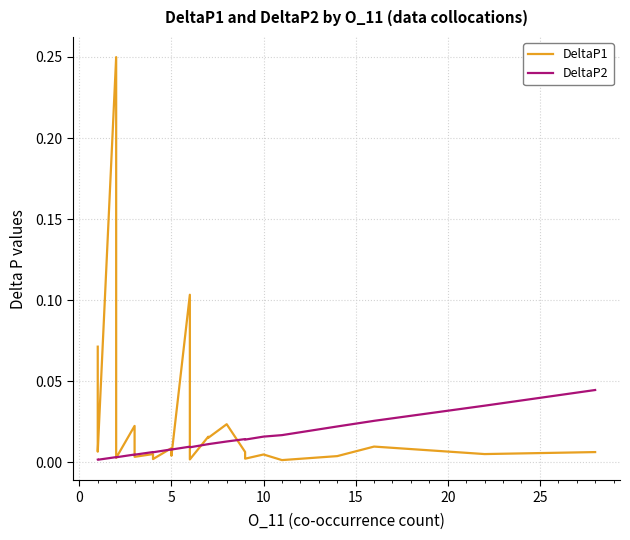

How many distinct data groups are displayed?

2